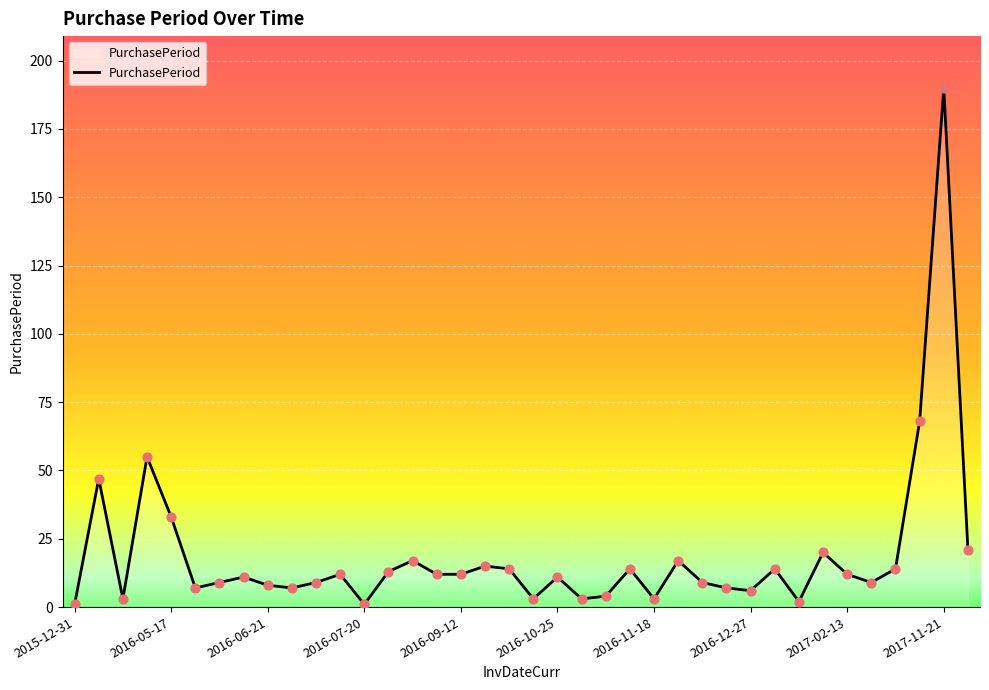

What is the difference between the maximum and minimum values?

189